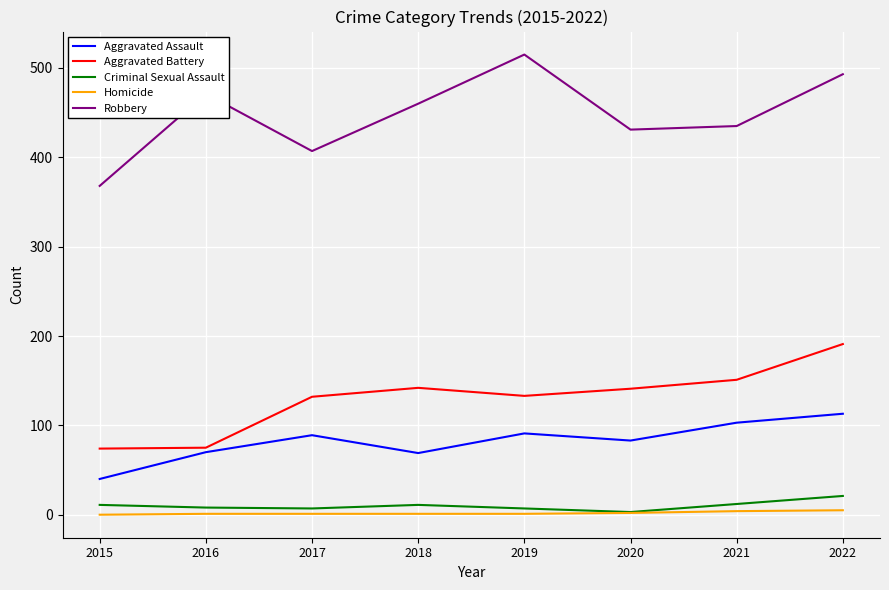

Which series has the largest range (max minus min)?

Robbery